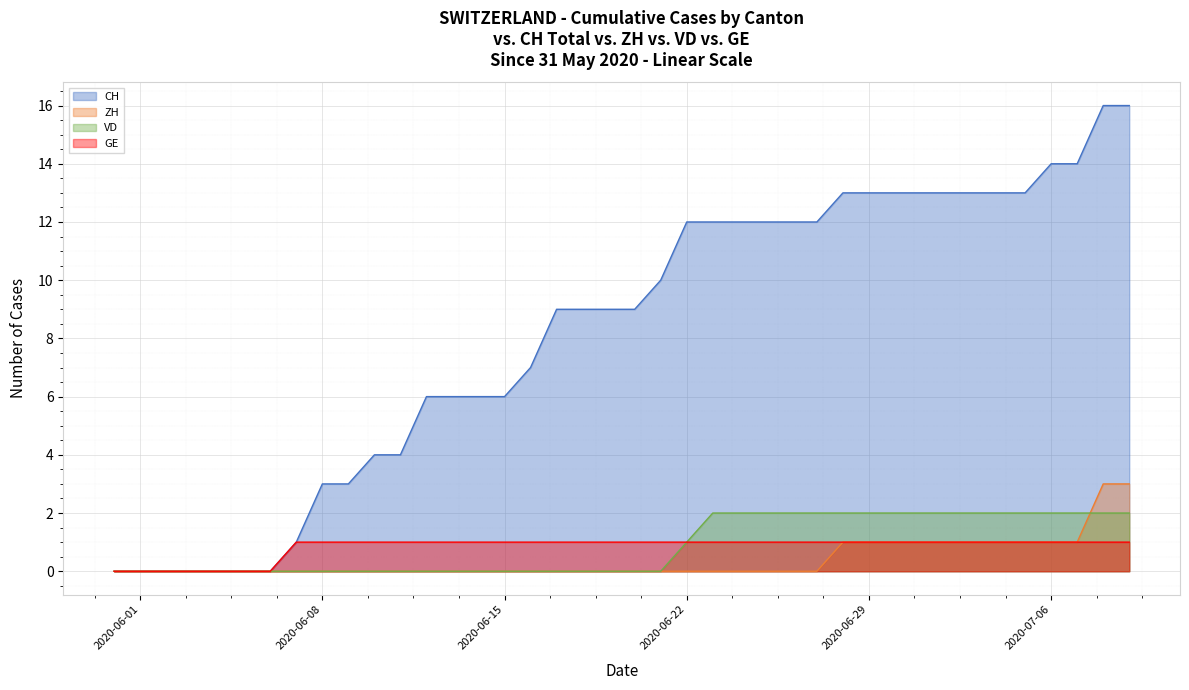

How many values in the GE series are below 1?

7